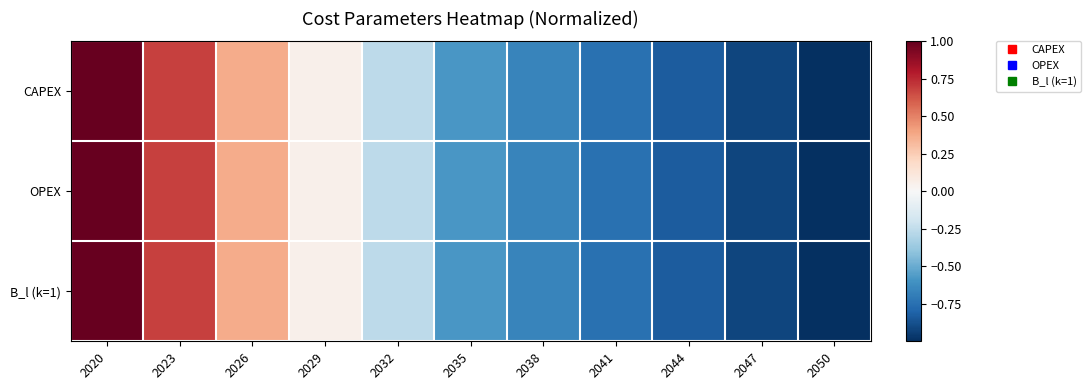

Which series has the largest total across all categories?

CAPEX